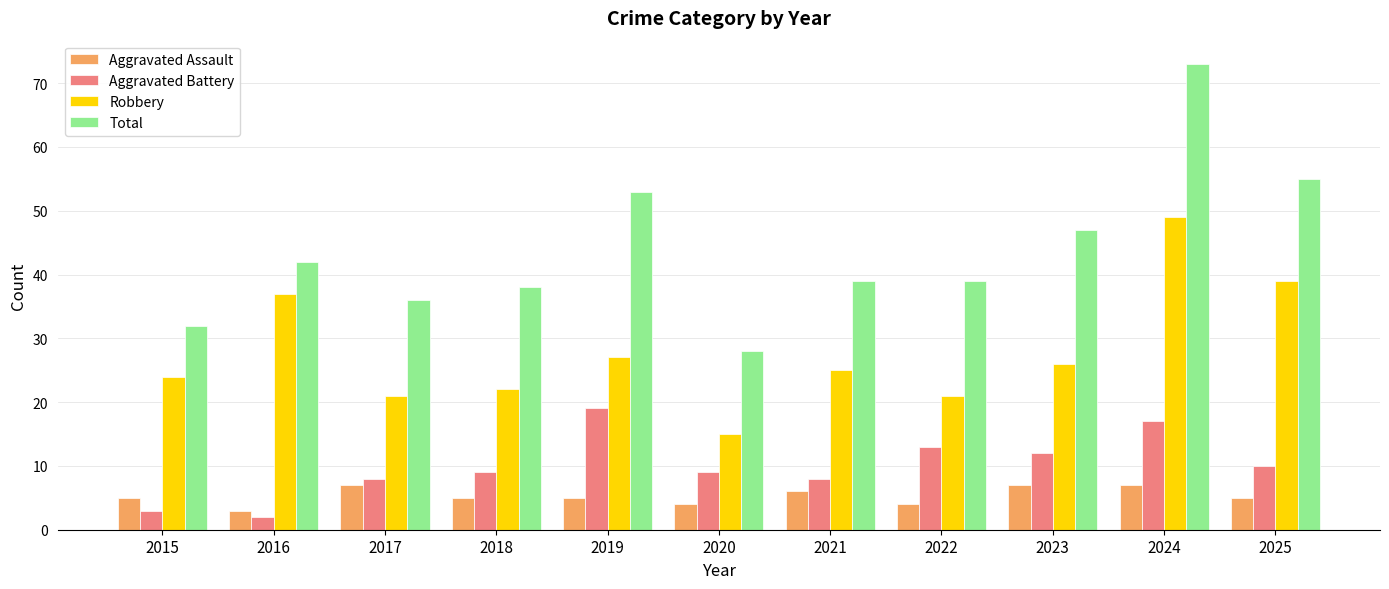

What is the value of the Robbery bar at the 6th from the left?

15